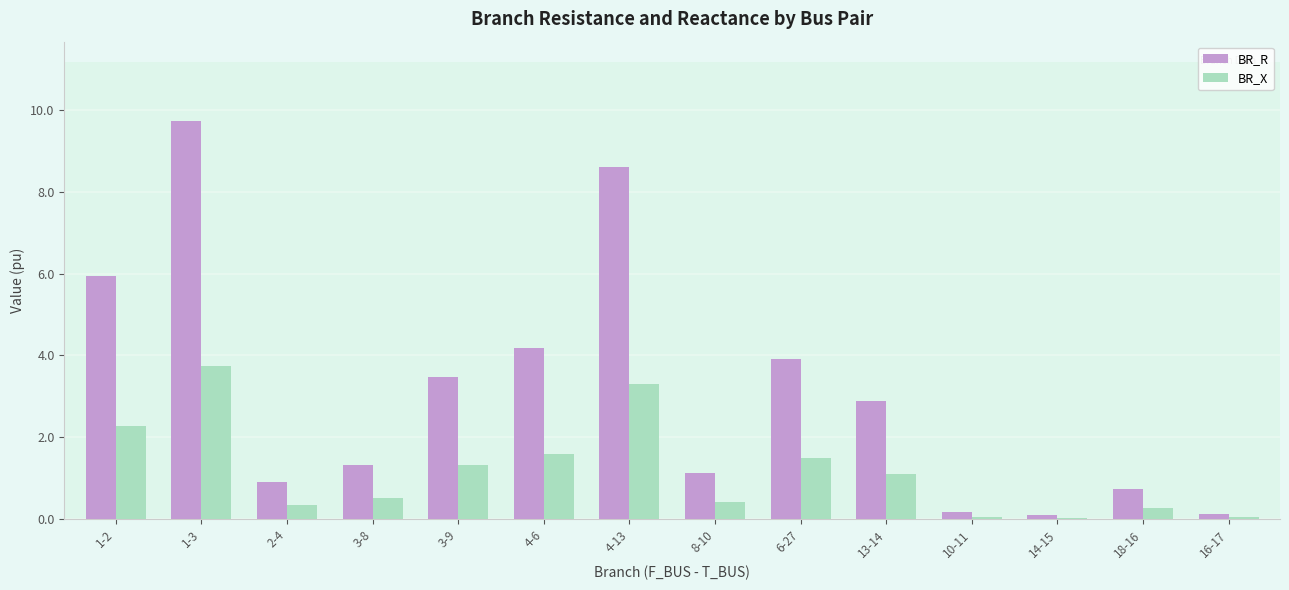

Which series has the largest range (max minus min)?

BR_R